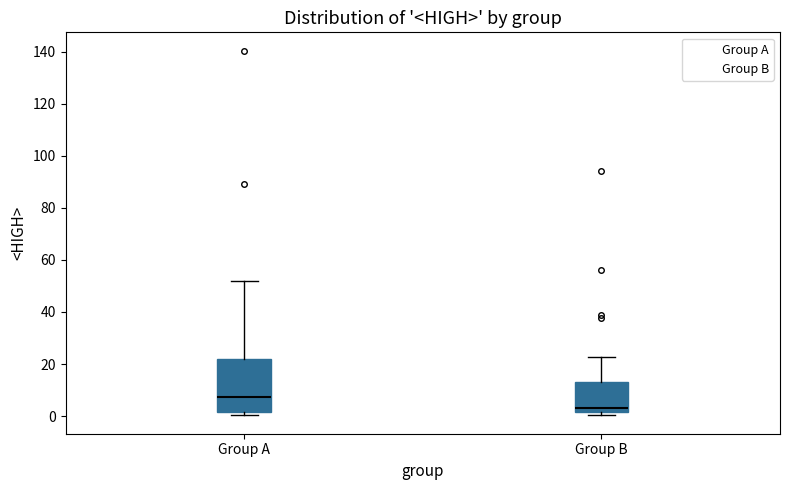

Reading left to right, read every box against the y-axis: the position of its median line, the range the box covers, and the ends of its whiskers. The values are not printed on the chart, so give them approximately, as read against the axis.

Group A: median 8, box 2 to 22, whiskers 0 to 52
Group B: median 4, box 2 to 14, whiskers 0 to 22